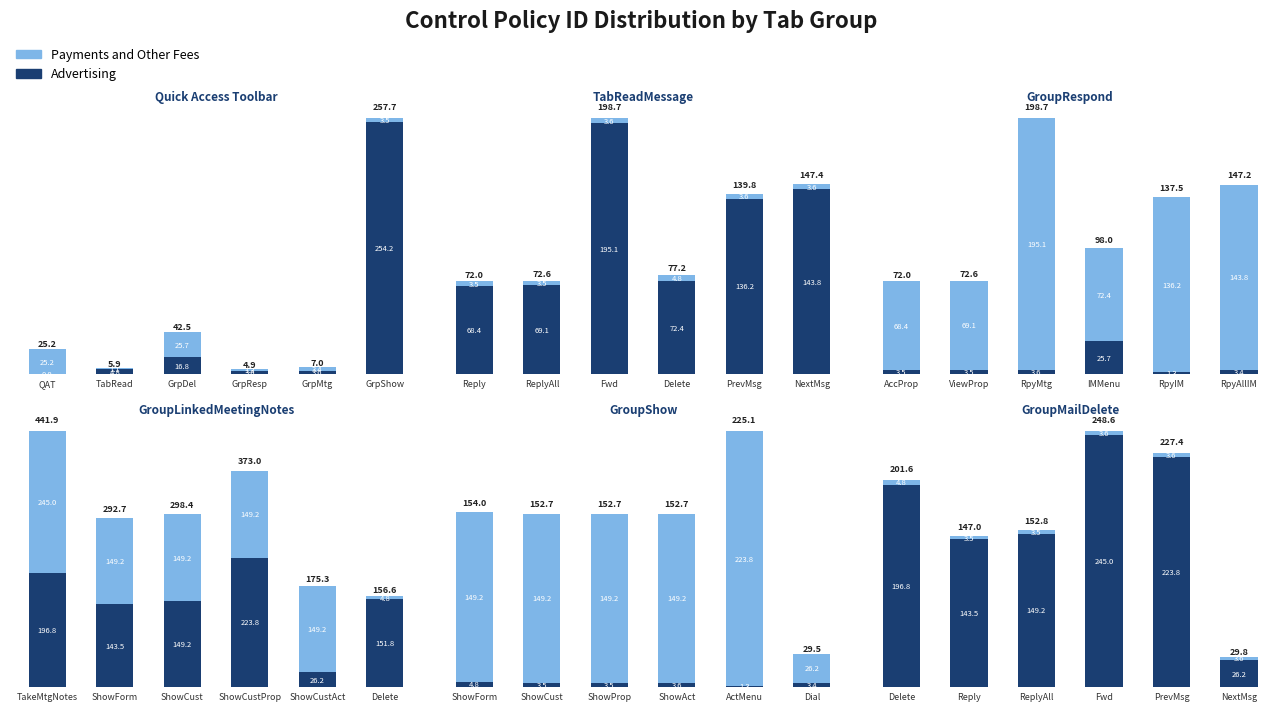

What is the value of the Payments and Other Fees bar at the 3rd from the left?

3.6